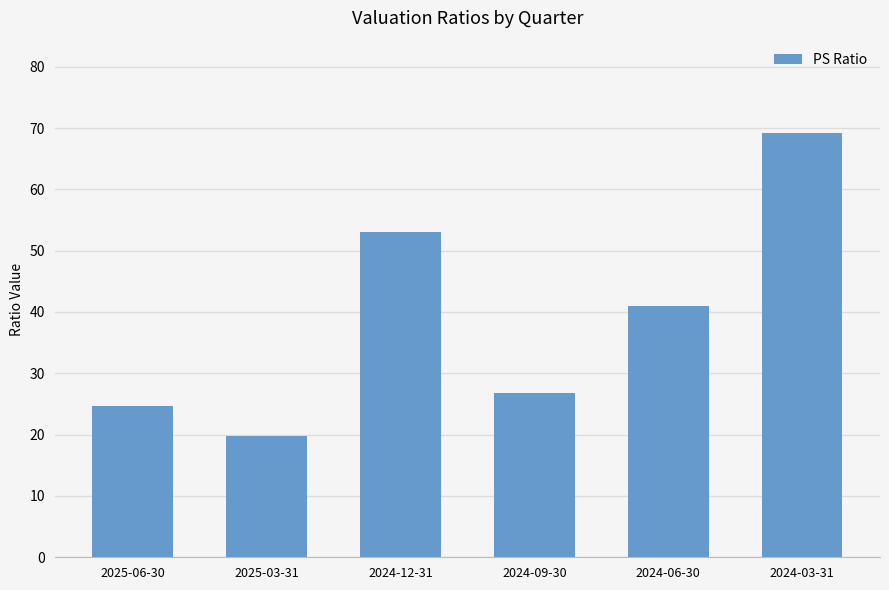

Approximately how many times larger is the value at 2025-06-30 compared to 2024-03-31?

0.4